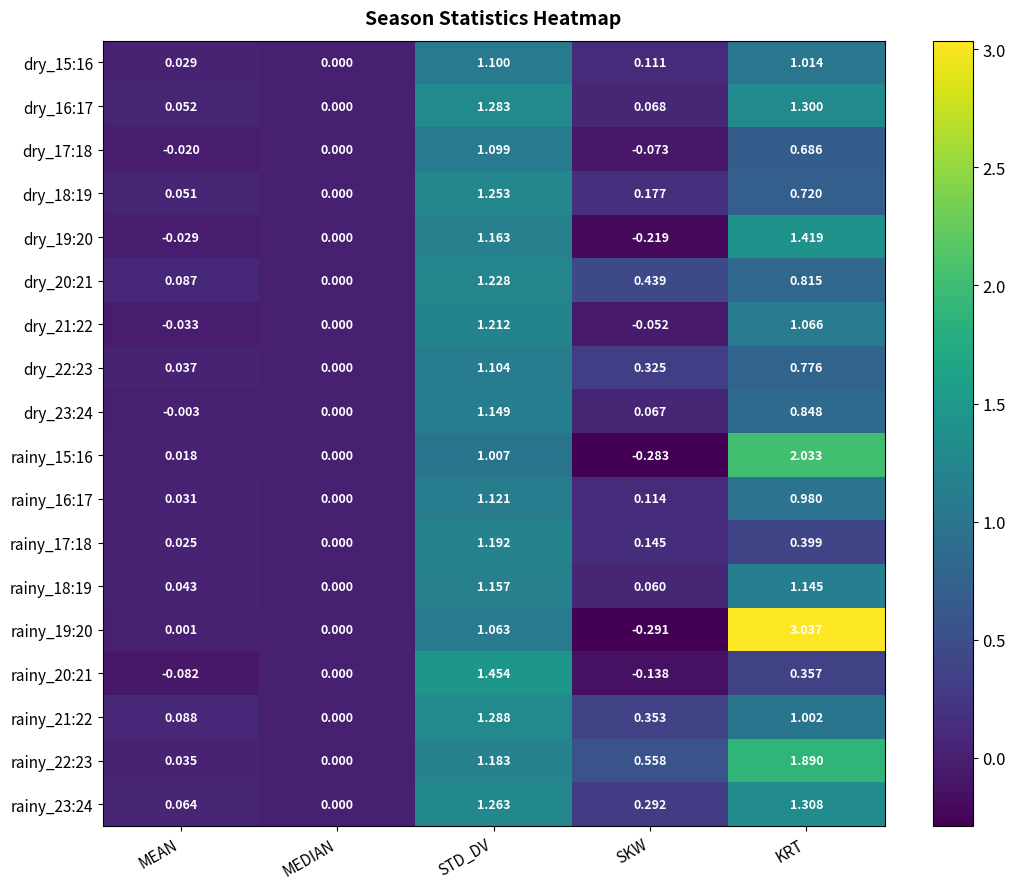

At which category is the sum across all series the highest?

STD_DV